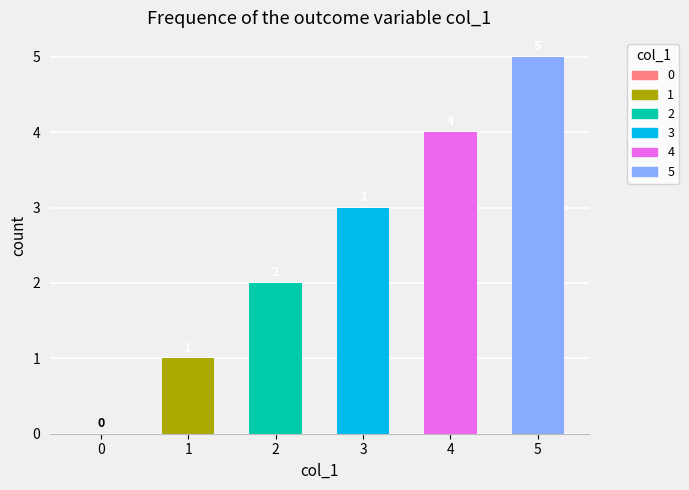

Which series has the largest total across all categories?

col_1